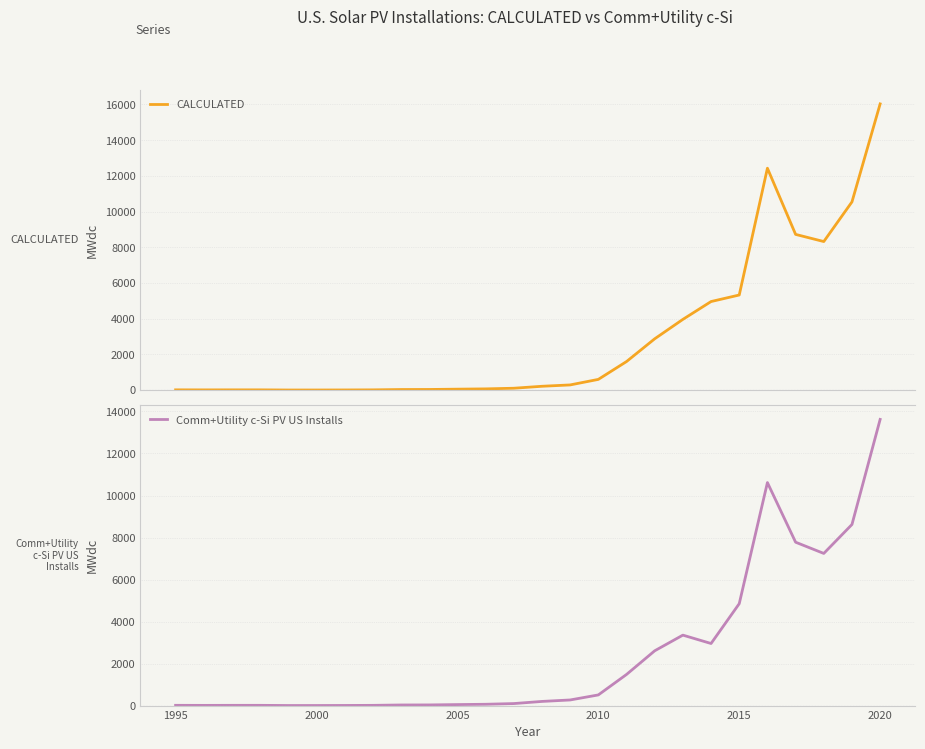

What is the minimum value shown in the chart?

2.9